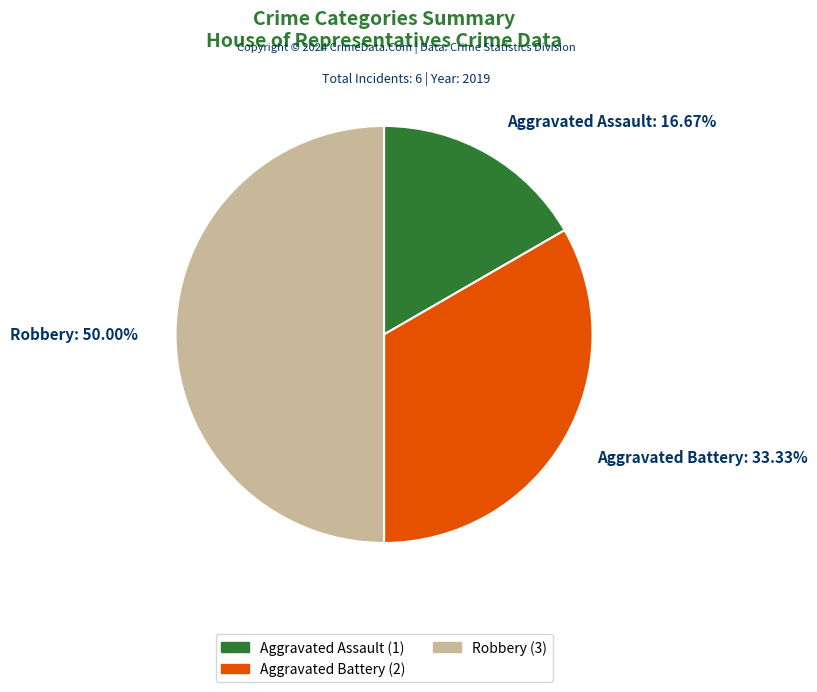

To the nearest percent, what is the difference between the Aggravated Battery and Robbery slice percentages?

17%